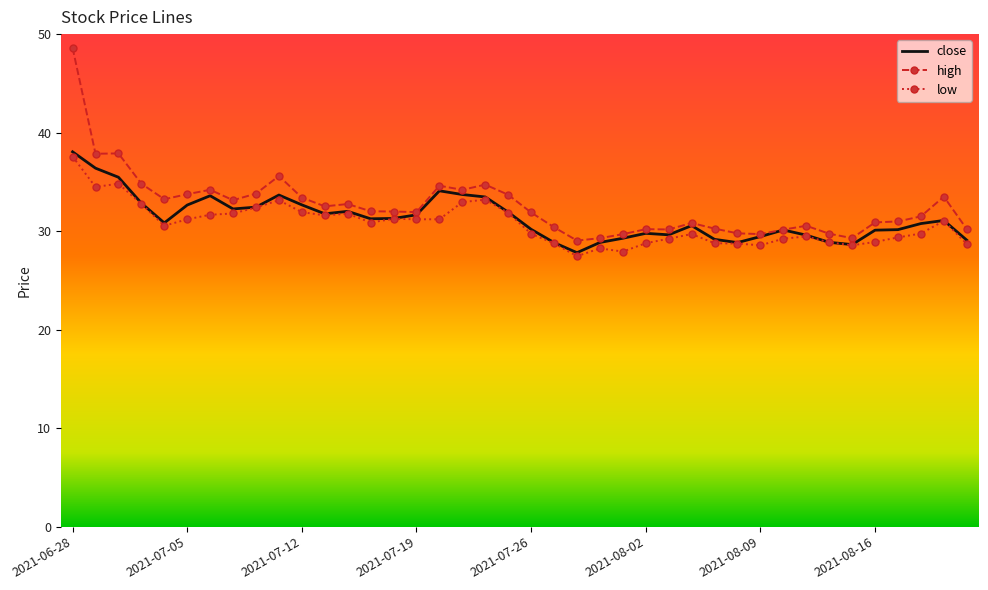

Which series has the largest range (max minus min)?

high